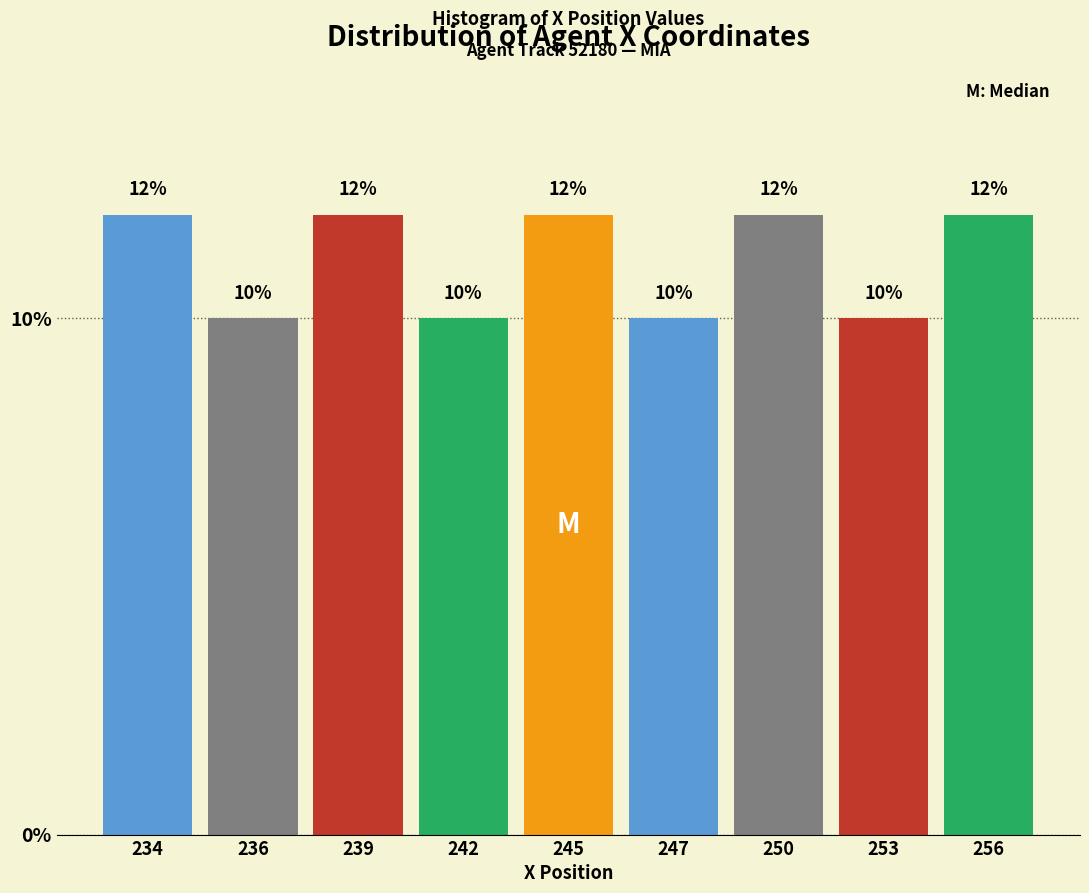

Reading left to right, extract all data points from this chart.

12	10	12	10	12	10	12	10	12